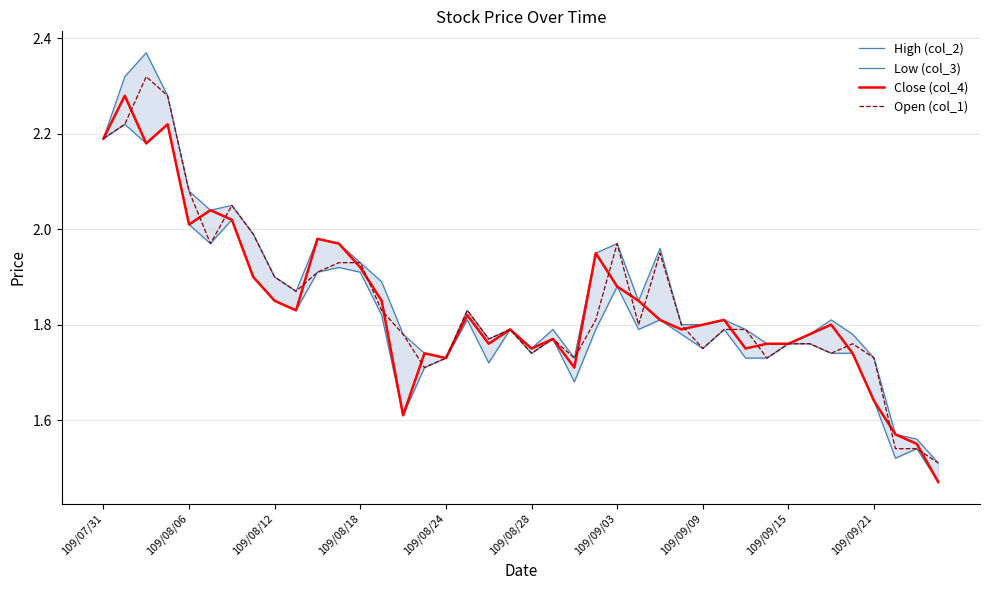

True or false: High (col_2) and Open (col_1) intersect in this chart.

False